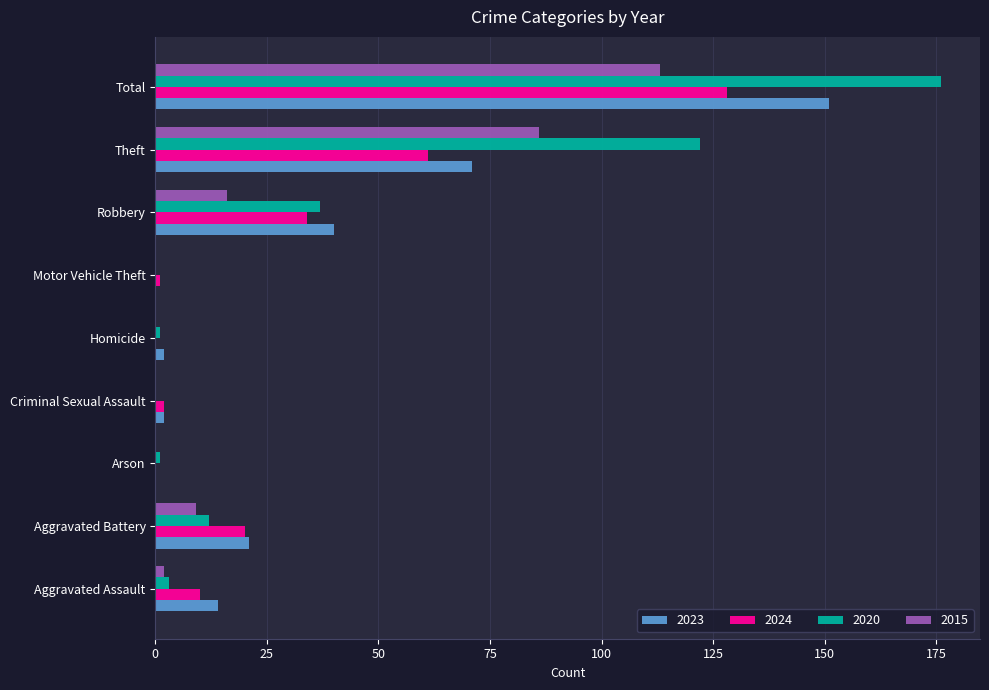

What is the sum of all 2020 values?

352